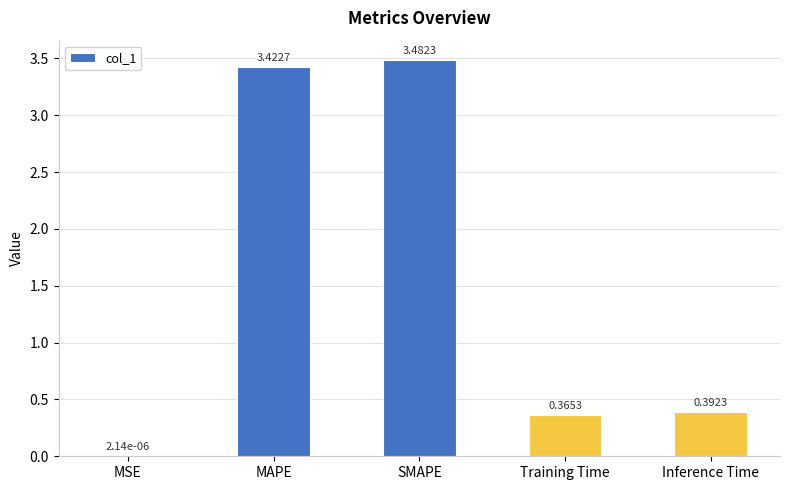

Which label corresponds to the largest value in the chart?

SMAPE